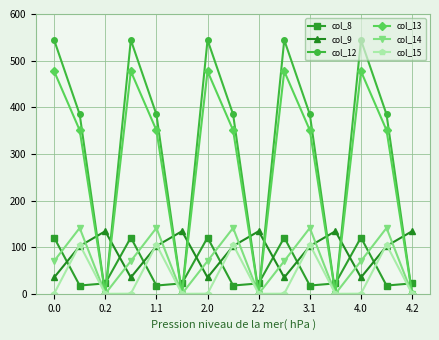

True or false: col_8 has more than 1 interior local peaks.

True